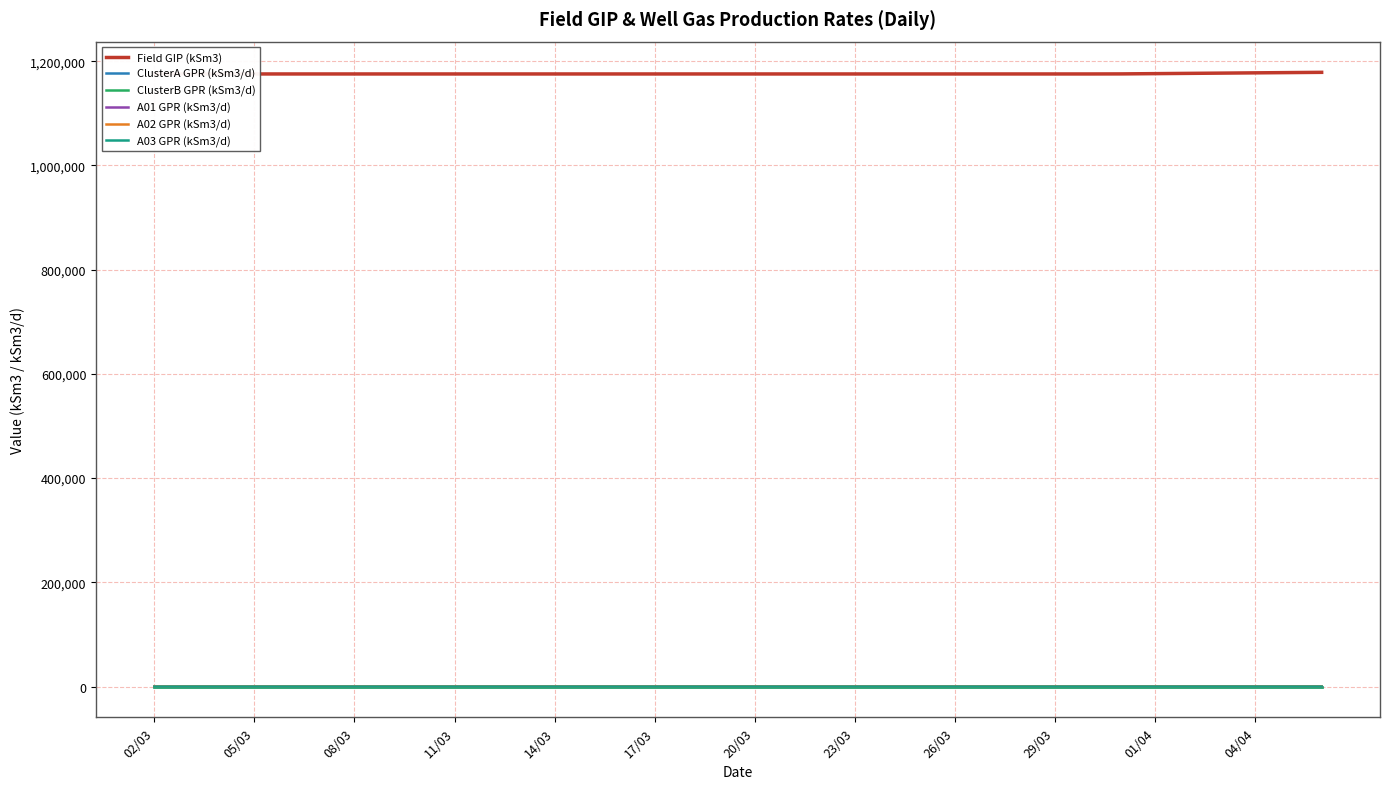

True or false: ClusterB GPR (kSm3/d) and A02 GPR (kSm3/d) intersect in this chart.

False